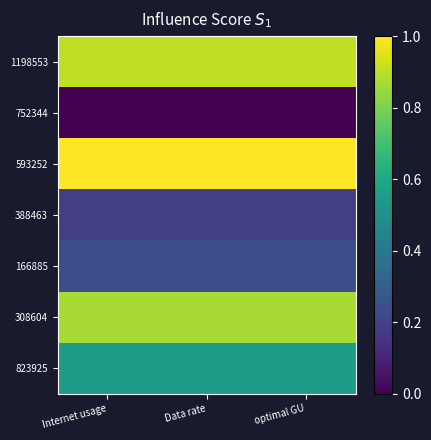

Which category has the highest value across all series?

Internet usage